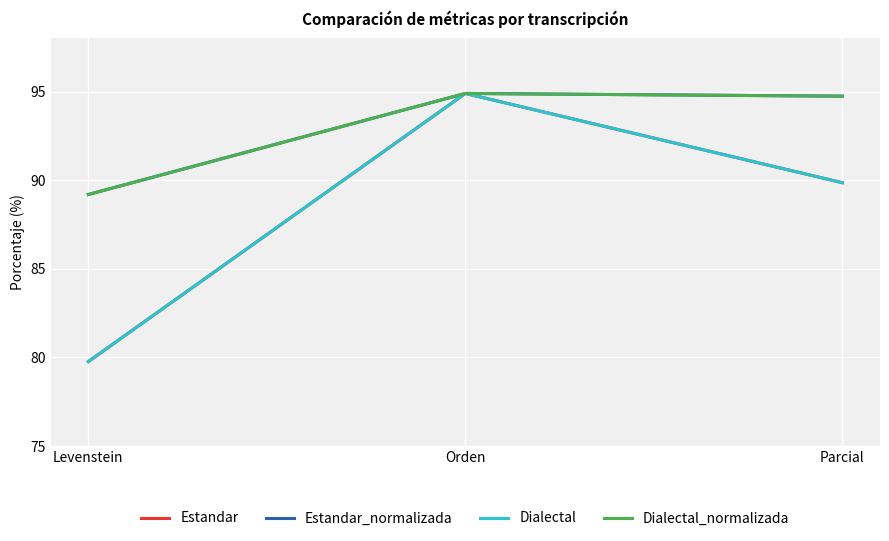

True or false: Dialectal_normalizada has a value of 94.9 at Orden.

True